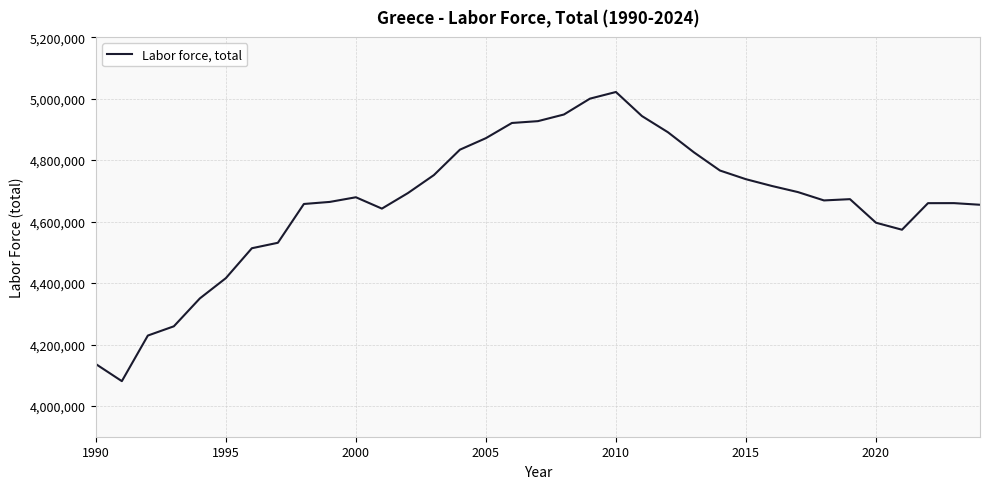

What is the greatest value displayed?

5021719